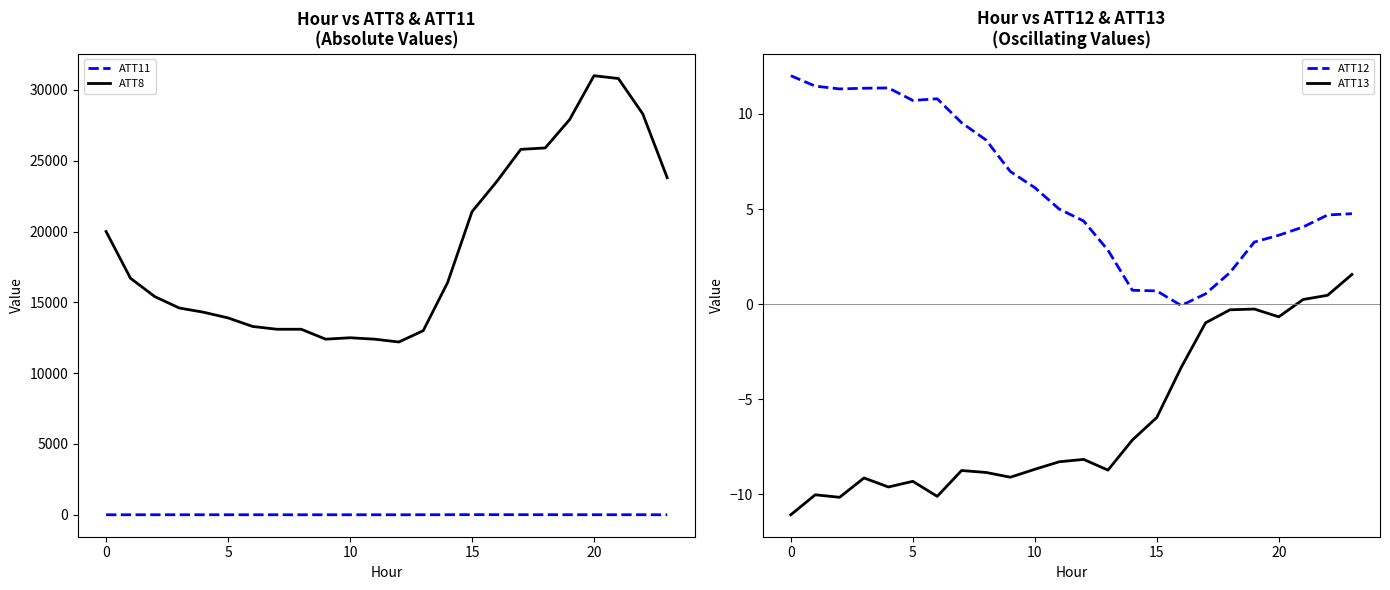

Which series has the largest range (max minus min)?

ATT8